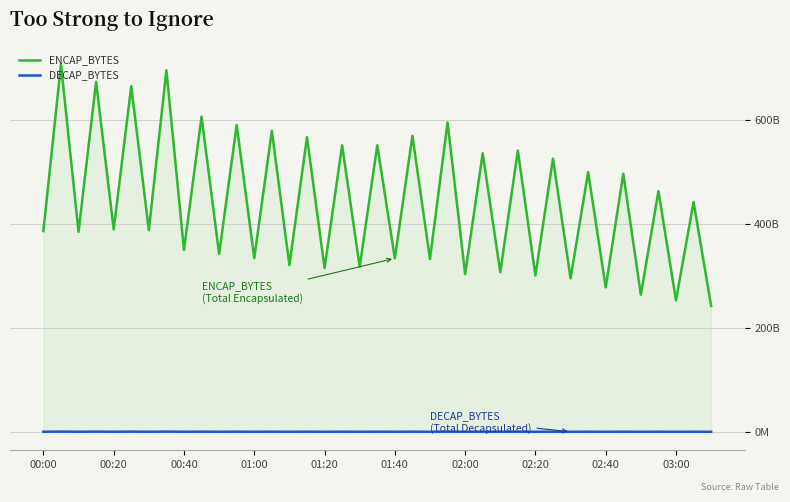

What is the value of the DECAP_BYTES point at the 3rd from the left?

310745297